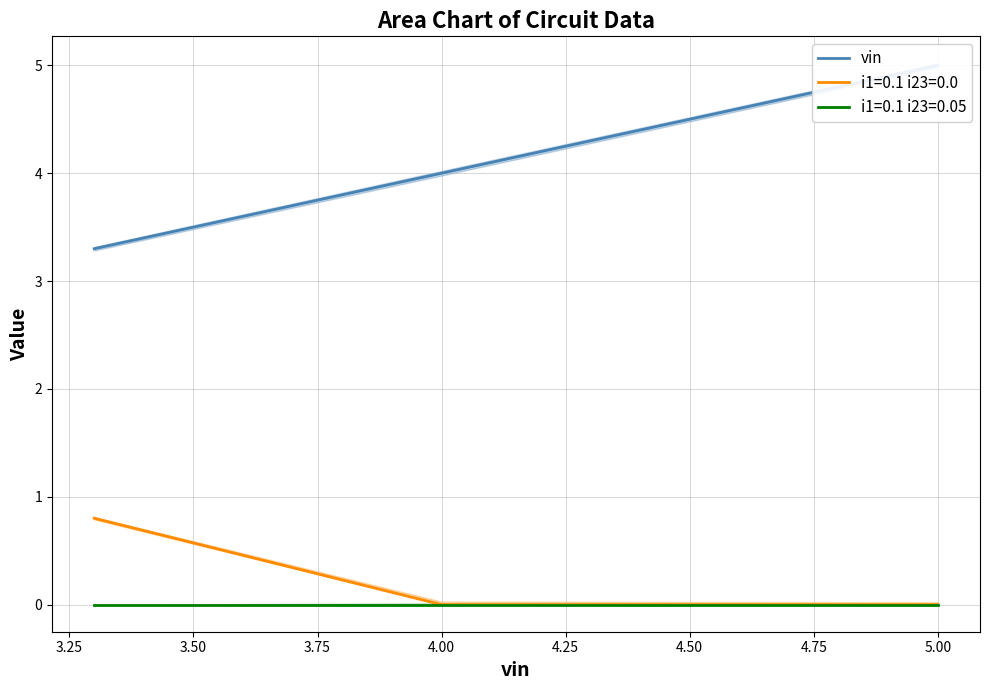

How many series are shown in this chart?

1